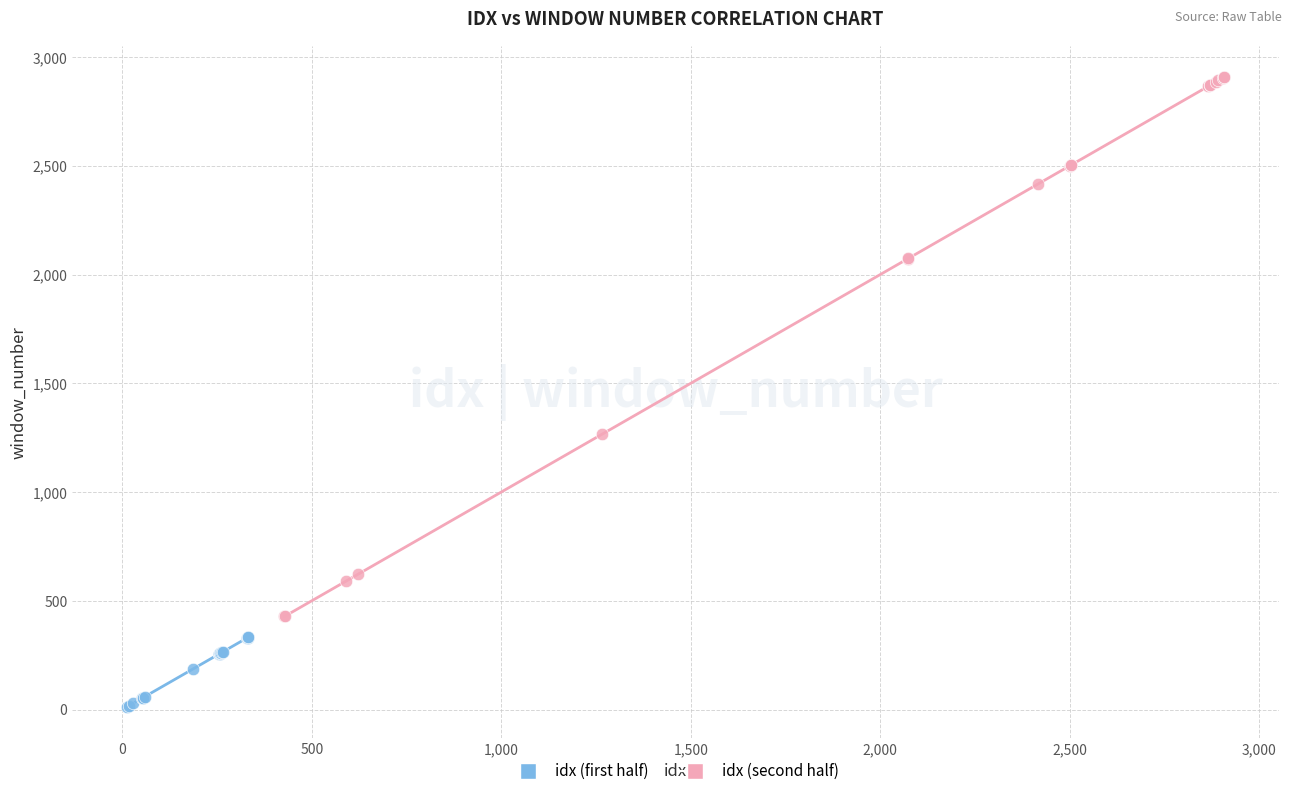

Which series reaches the minimum Y coordinate?

idx (first half)